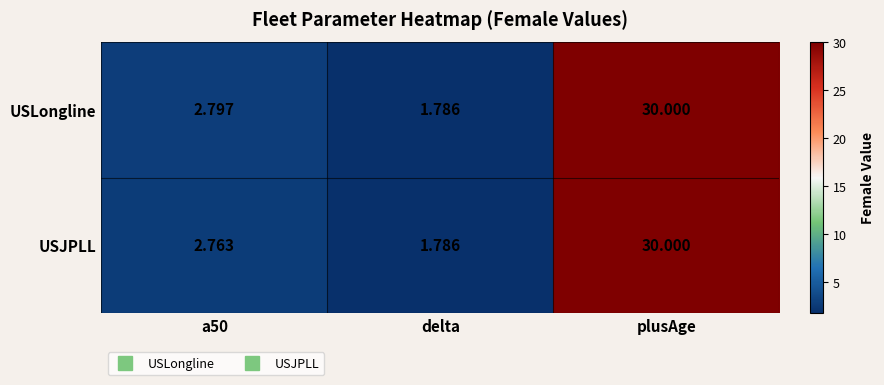

How many distinct data groups are displayed?

2